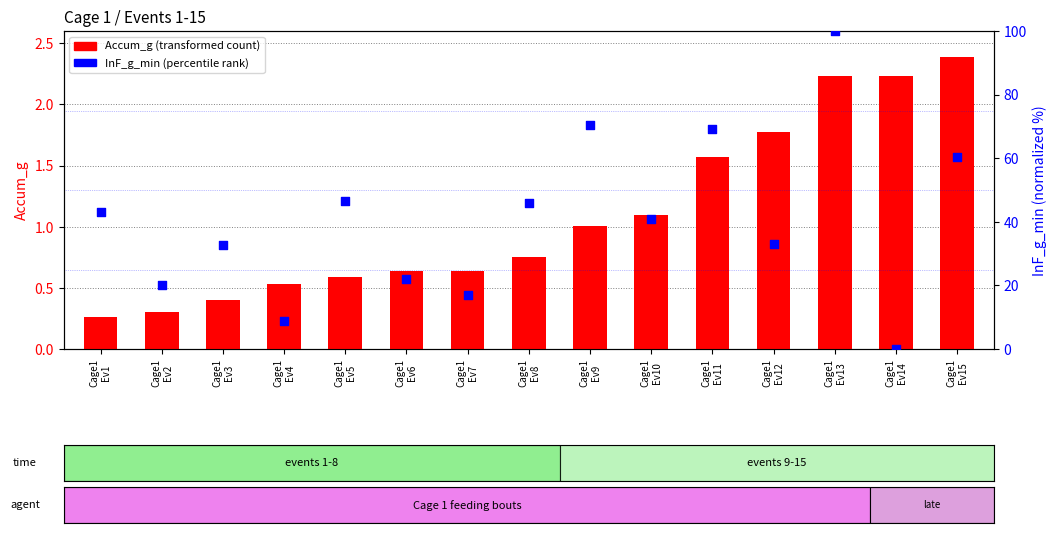

Which series contains the lowest Y value?

InF_g_min (norm)